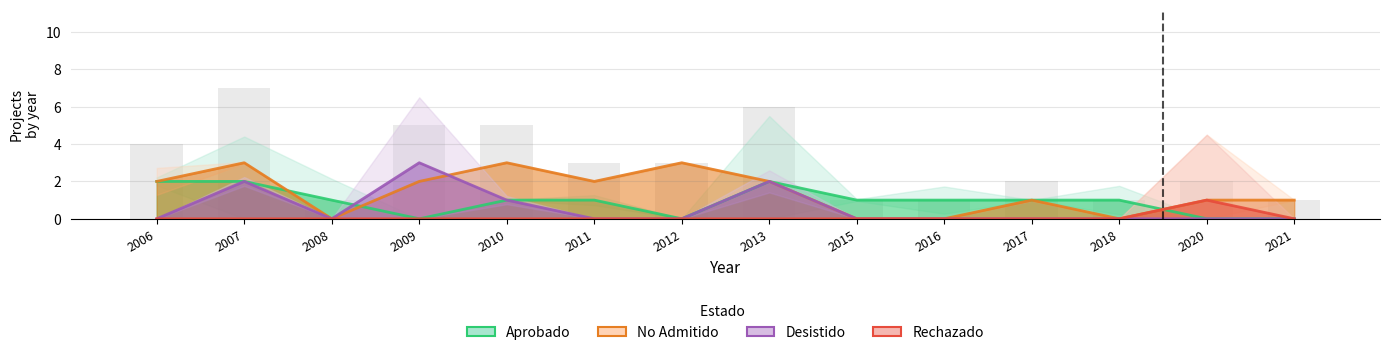

How many positive values does the No Admitido series have?

10